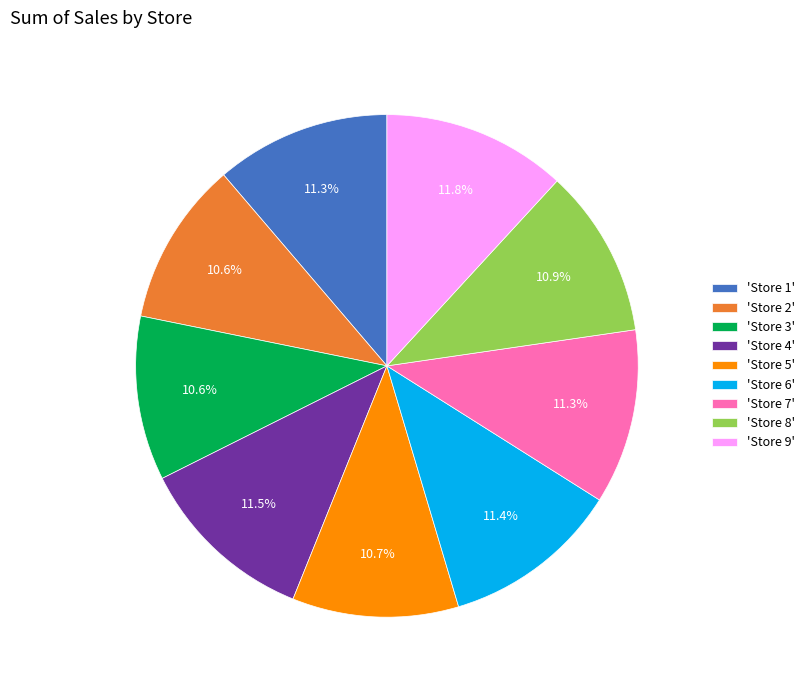

Does 'Store 8' represent more than half of the total?

No